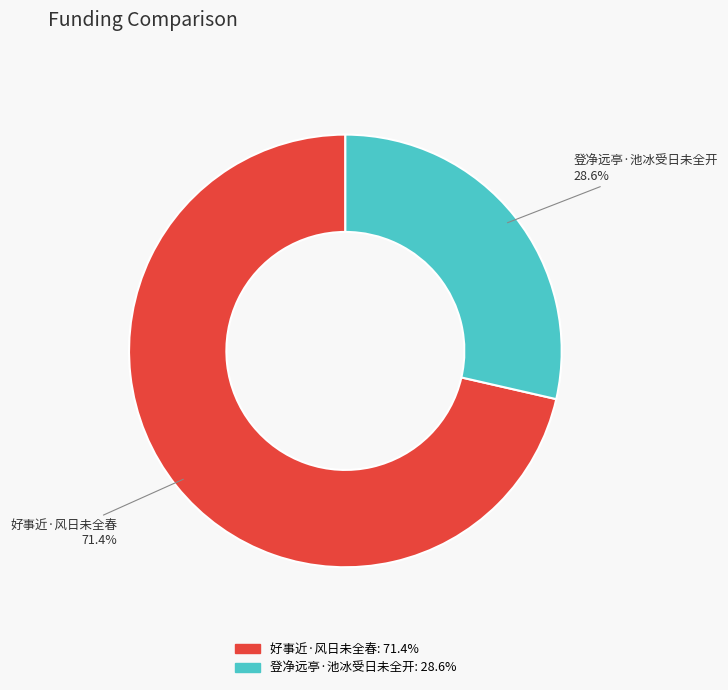

Combined, what portion of the pie is 好事近·风日未全春 and 登净远亭·池冰受日未全开?

100.0%